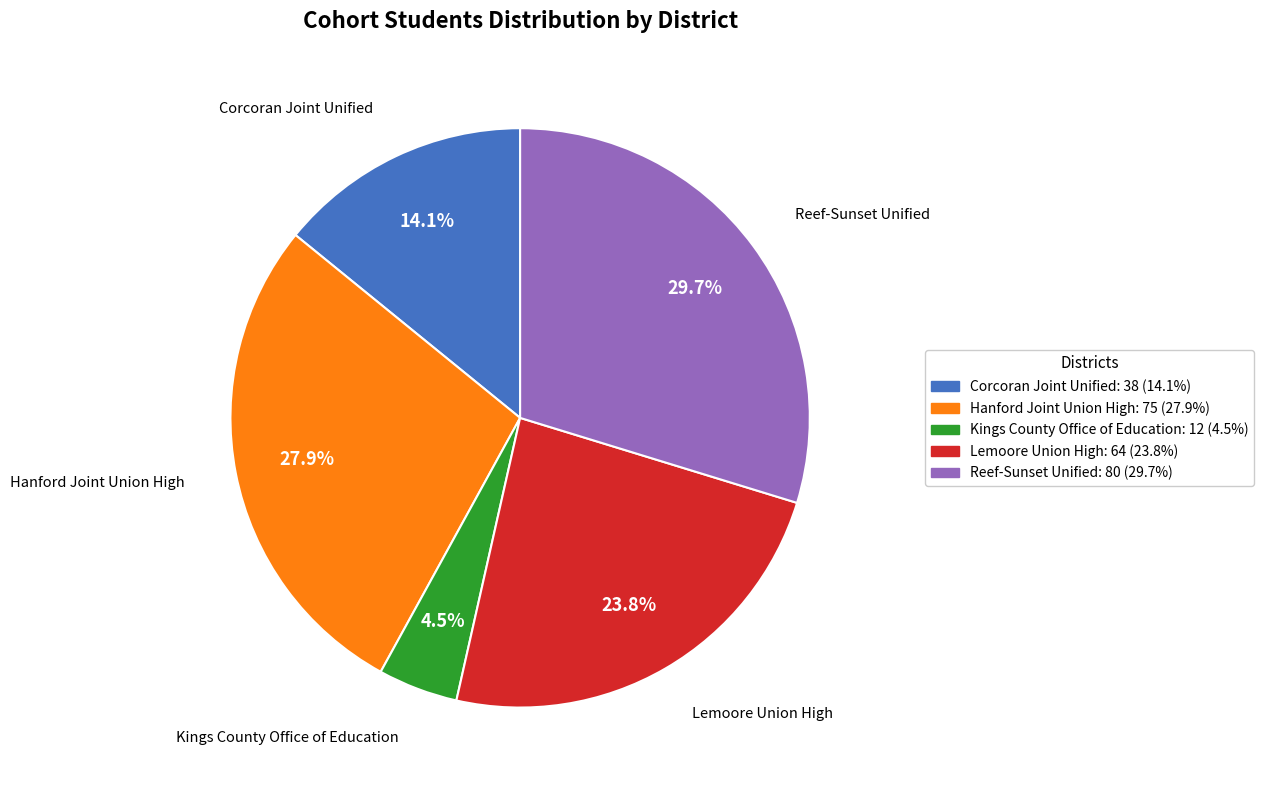

What is the ratio of the value at Hanford Joint Union High to the value at Reef-Sunset Unified?

0.9